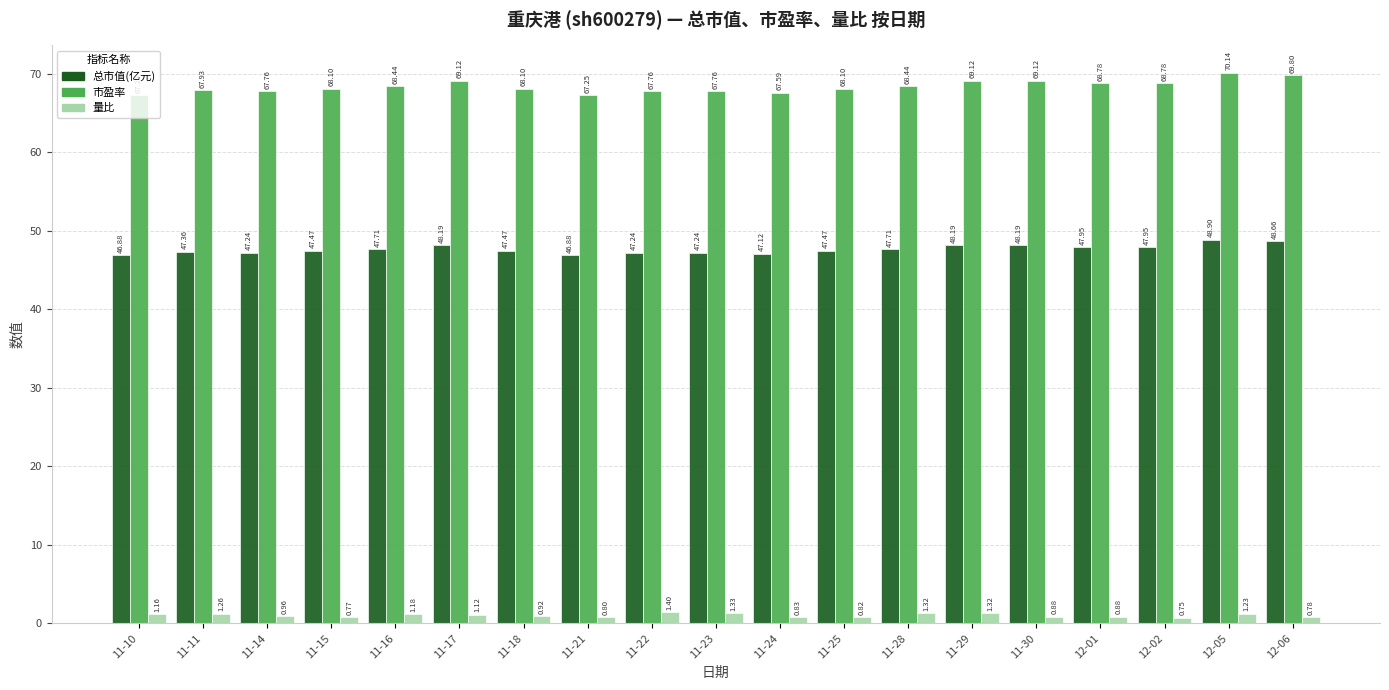

What is the spread (max minus min) of values at 11-11?

66.7